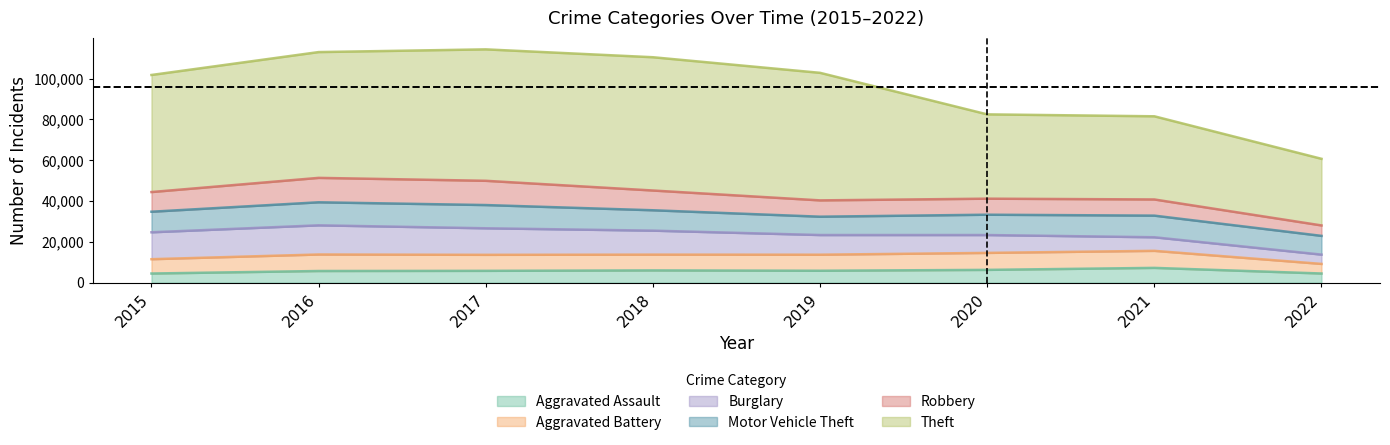

Is the value of Motor Vehicle Theft at 2019 greater than the value of Aggravated Battery at 2021?

Yes